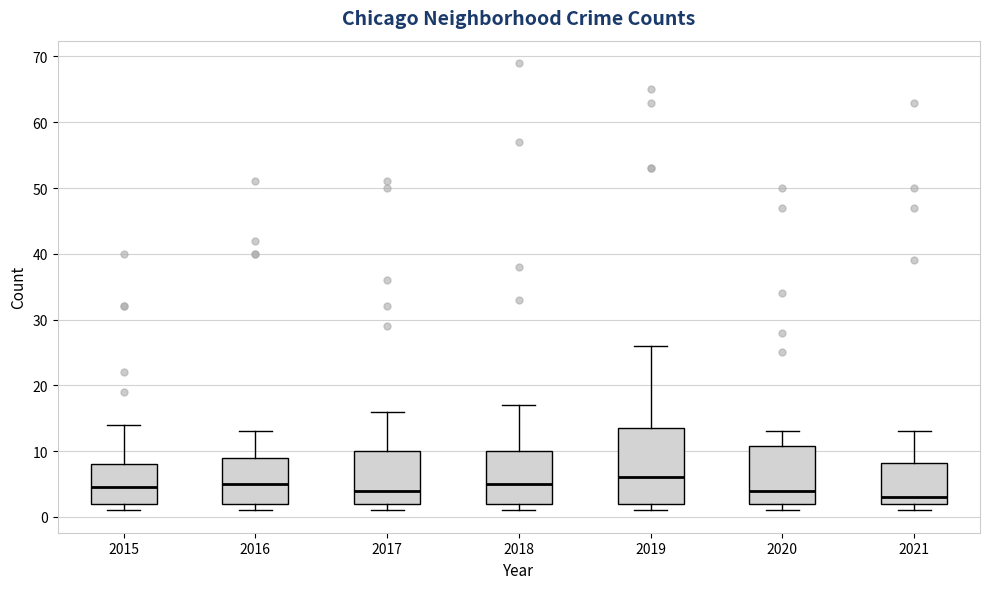

Which box has the highest median line?

2019